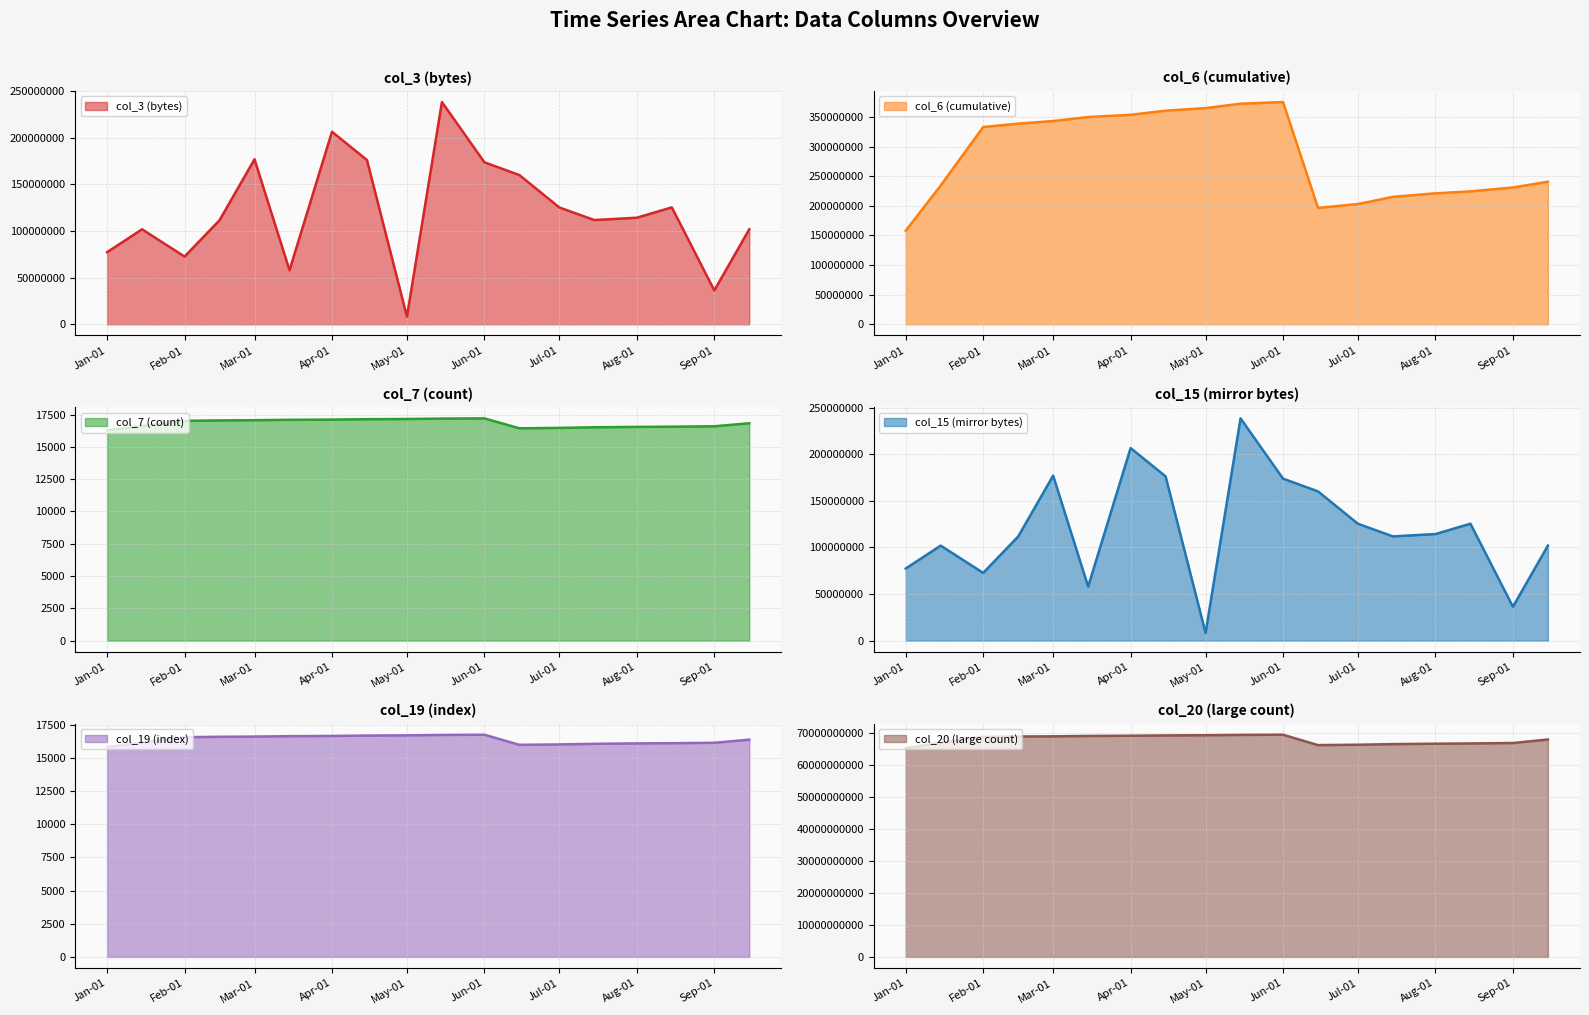

What is the approximate value of col_6 at 2022-01-15, to the nearest 10?

234338670